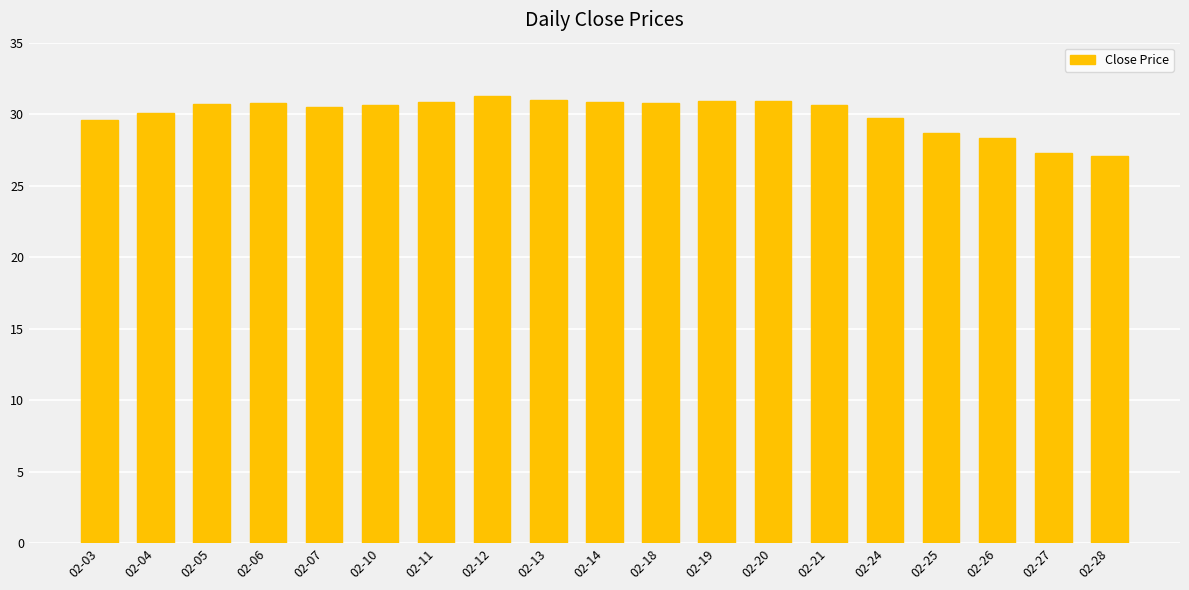

What is the maximum value shown in the chart?

31.2